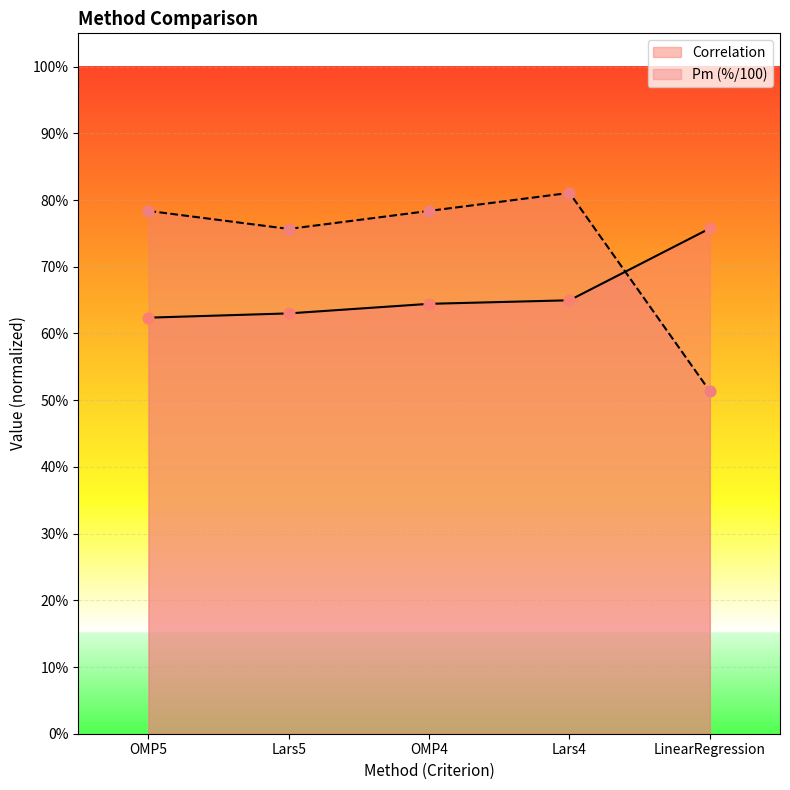

Which series has the largest total across all categories?

Pm (%/100)